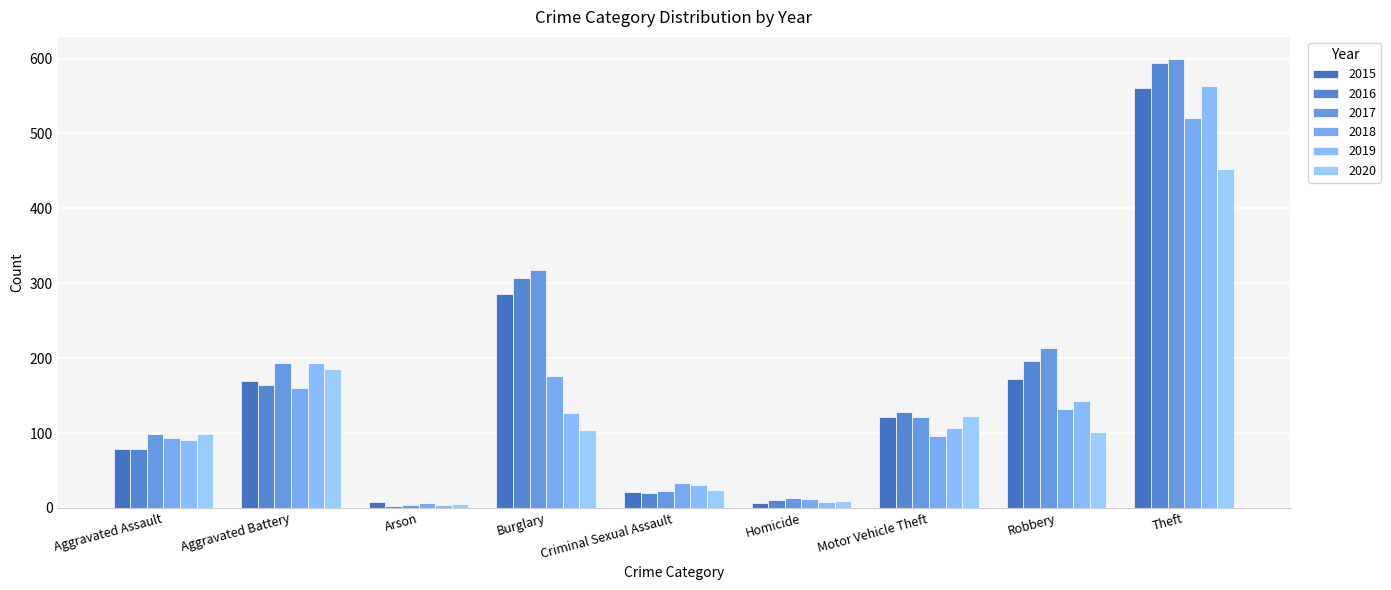

What is the spread (max minus min) of values at Arson?

5